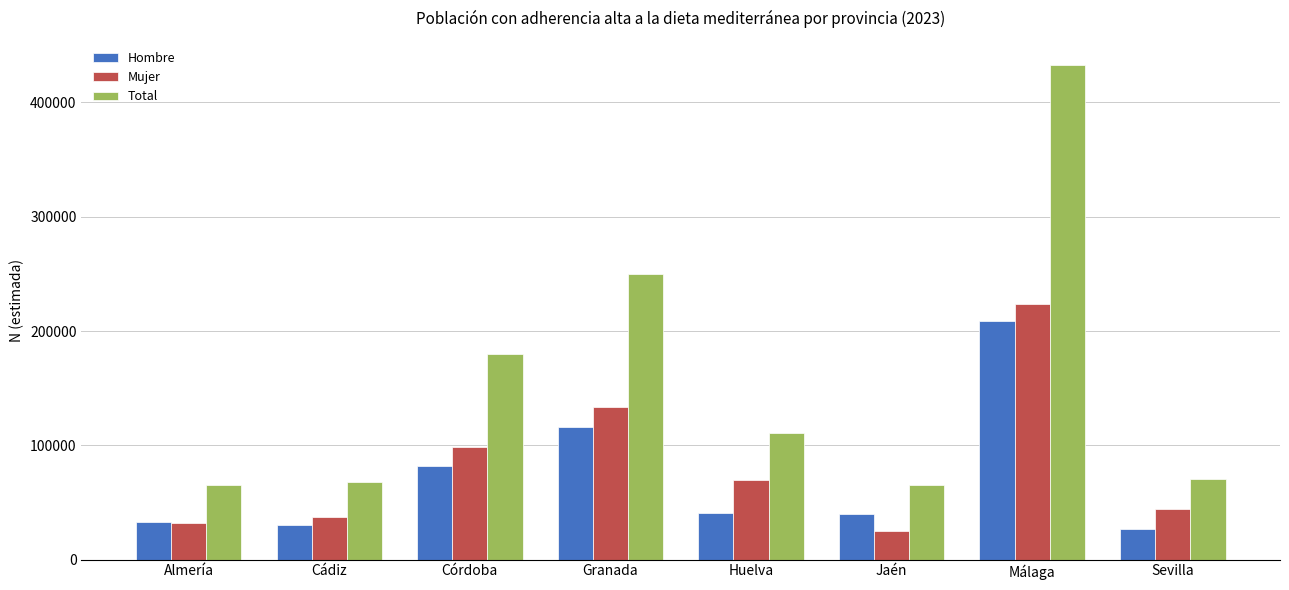

What is the sum of the Hombre values at Huelva and Cádiz?

71305